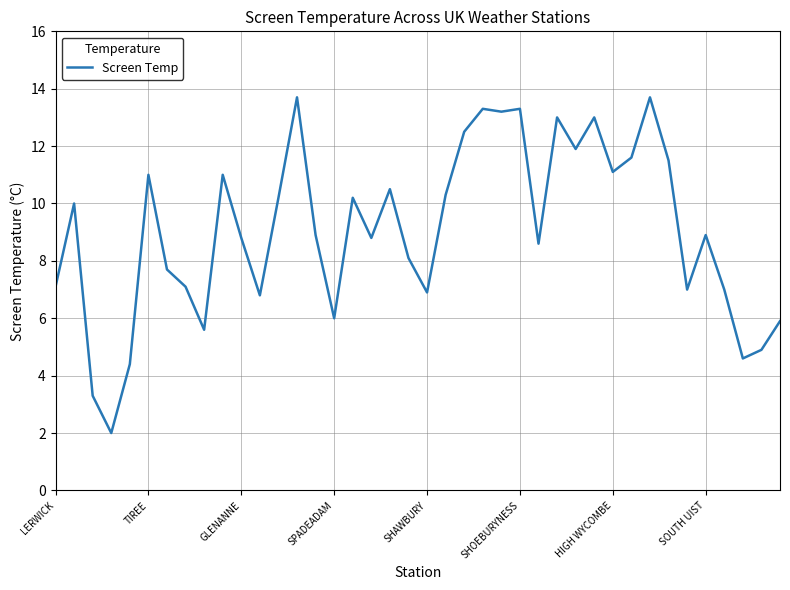

Does the chart have visible grid lines?

Yes